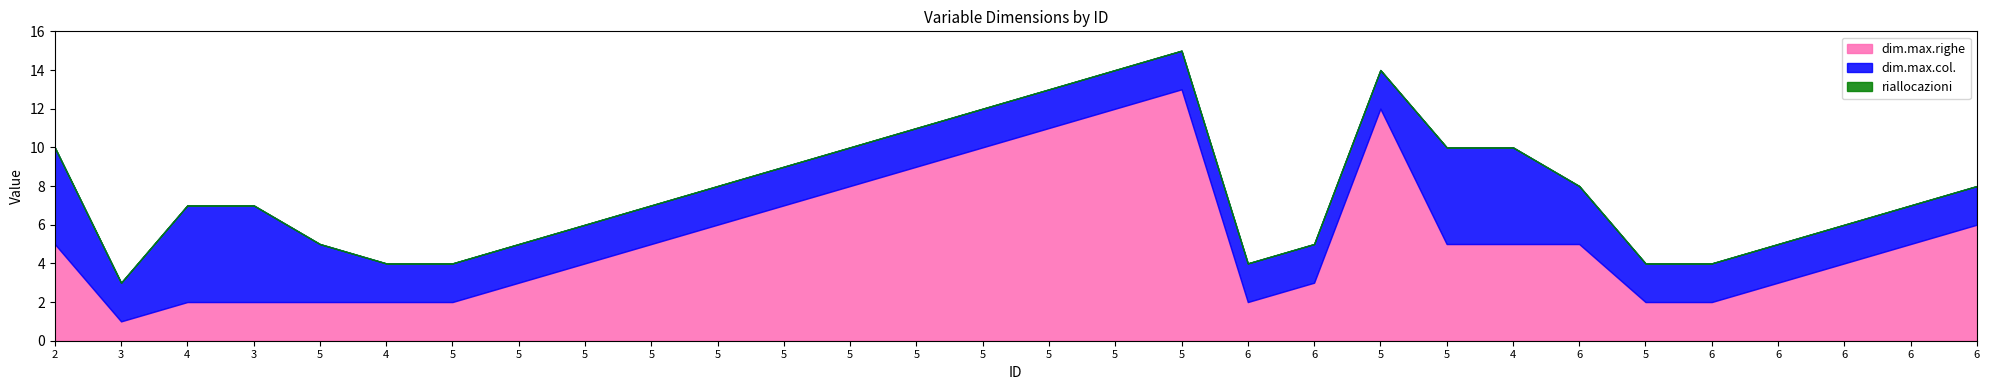

True or false: riallocazioni has a value of 0 at 5.

True